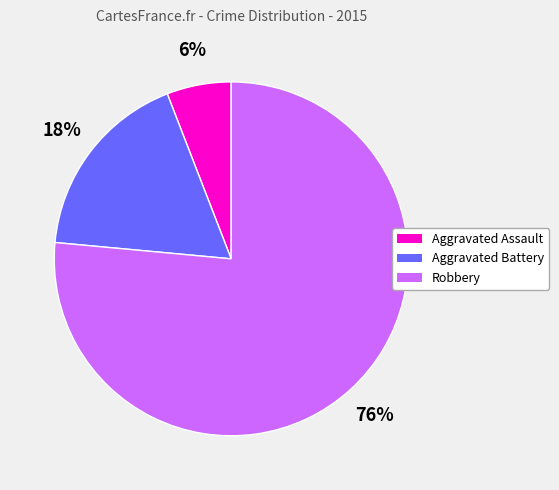

To the nearest percent, what is the combined percentage of Aggravated Battery and Robbery?

94%